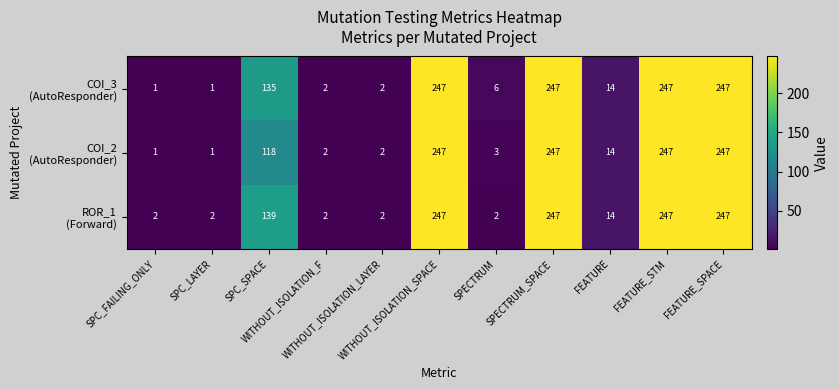

At how many categories does at least one series exceed 163?

4